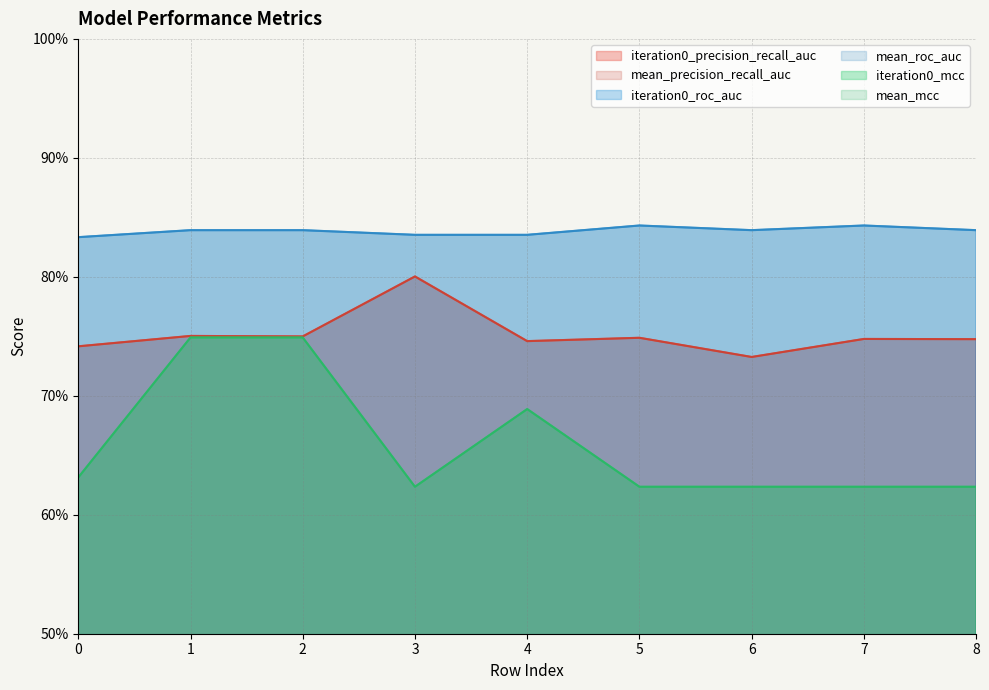

What is the total value across all series at 8?

4.4